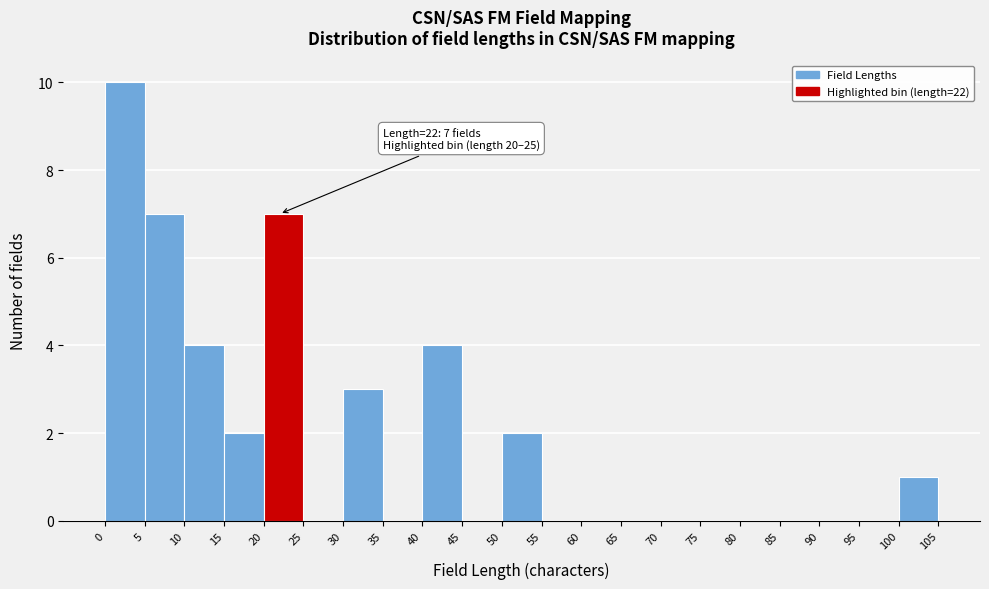

Over which range of the x-axis is the bar tallest?

0 to 5